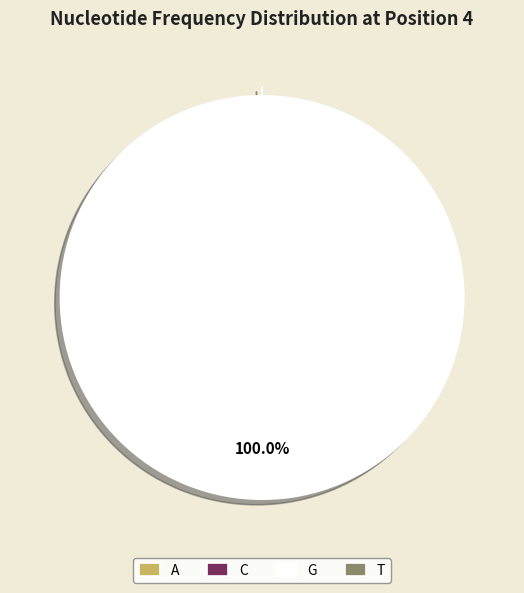

True or false: C accounts for 0% of the total.

True